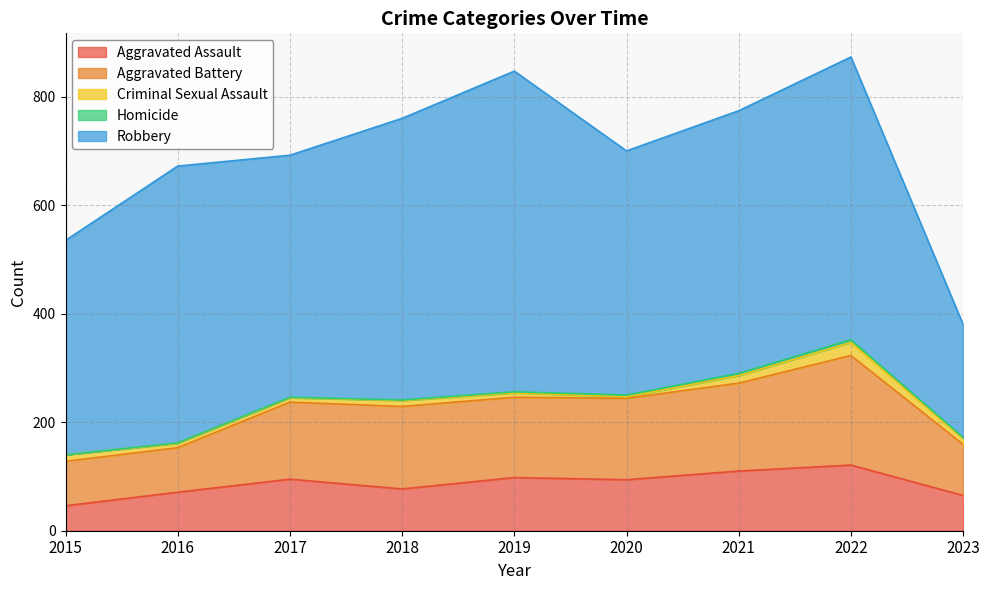

Which series changed the most between 2016 and 2020?

Aggravated Battery